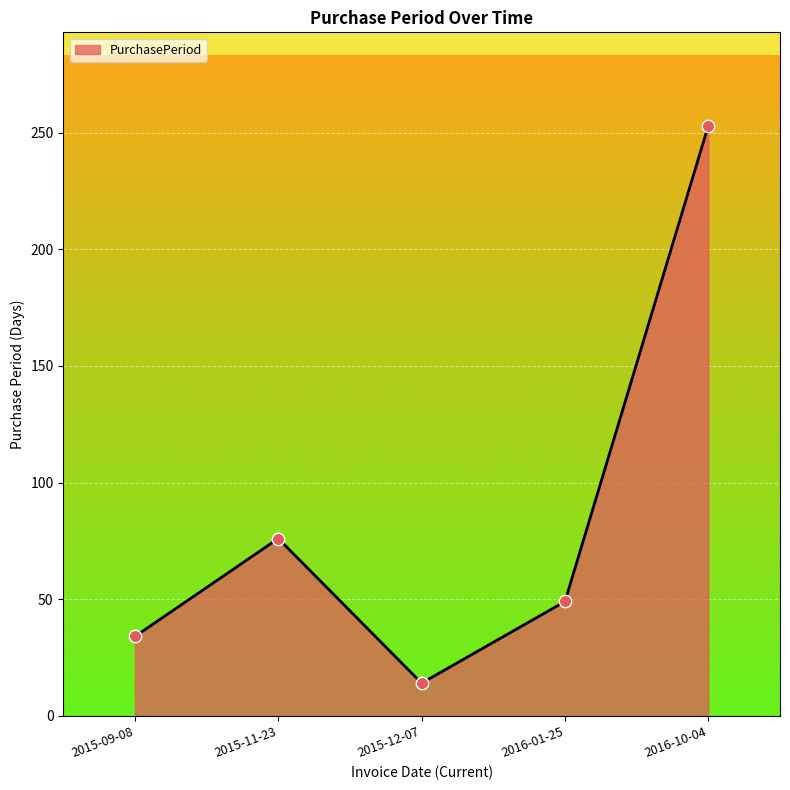

What is the change in value from 2015-09-08 to 2016-01-25?

+15